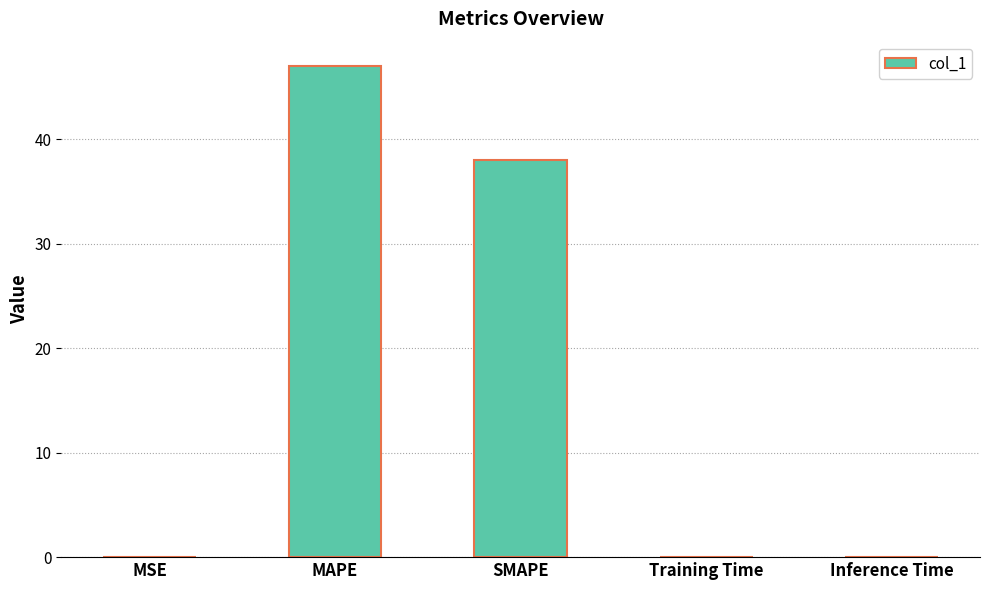

How many distinct data groups are displayed?

1